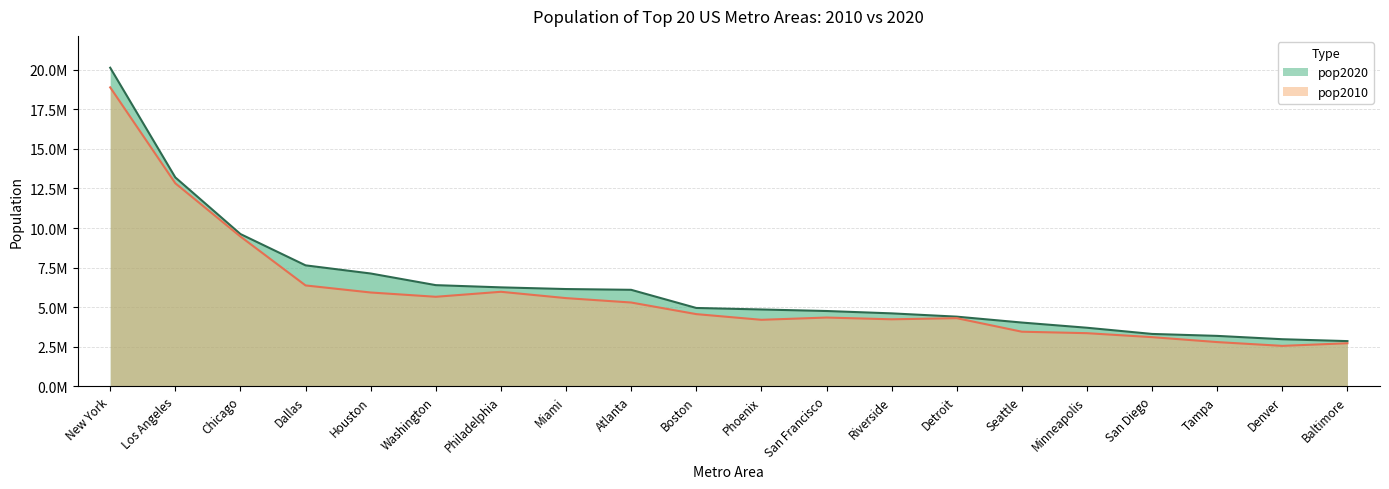

Reading left to right, what are all the values shown in this chart?

pop2020: 20140470	13200998	9618502	7637387	7122240	6385162	6245051	6138333	6089815	4941632	4845832	4749008	4599839	4392041	4018762	3690261	3298634	3175275	2963821	2844510
pop2010: 18897109	12828837	9461105	6366542	5920416	5649540	5965343	5564635	5286728	4552402	4192887	4335391	4224851	4296250	3439809	3346859	3095313	2783243	2543482	2710489